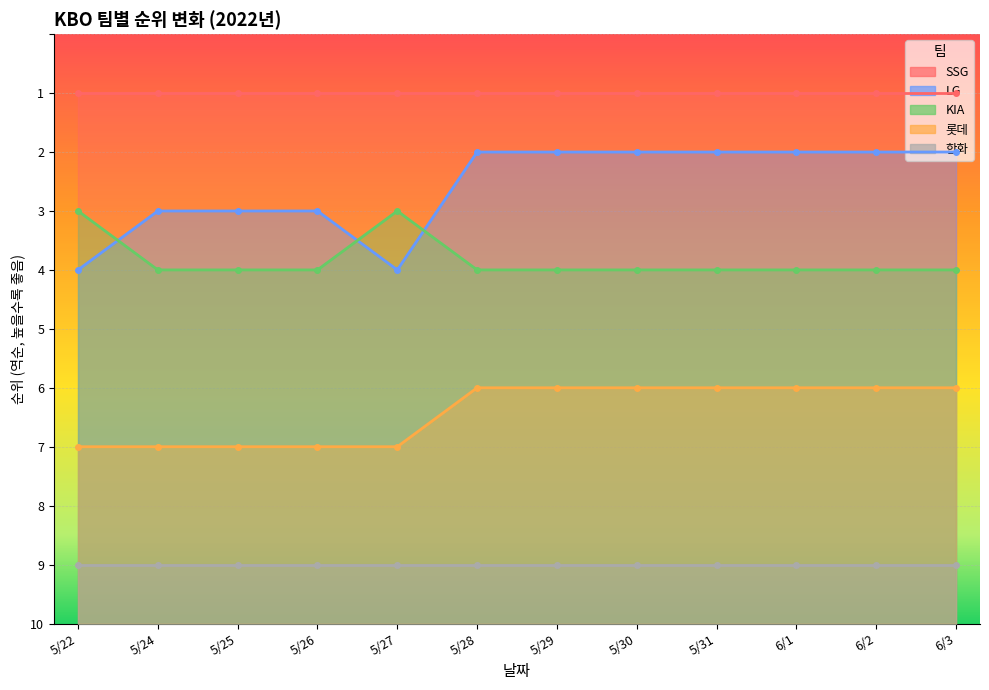

What is the label of the 5th point from the left?

5/27